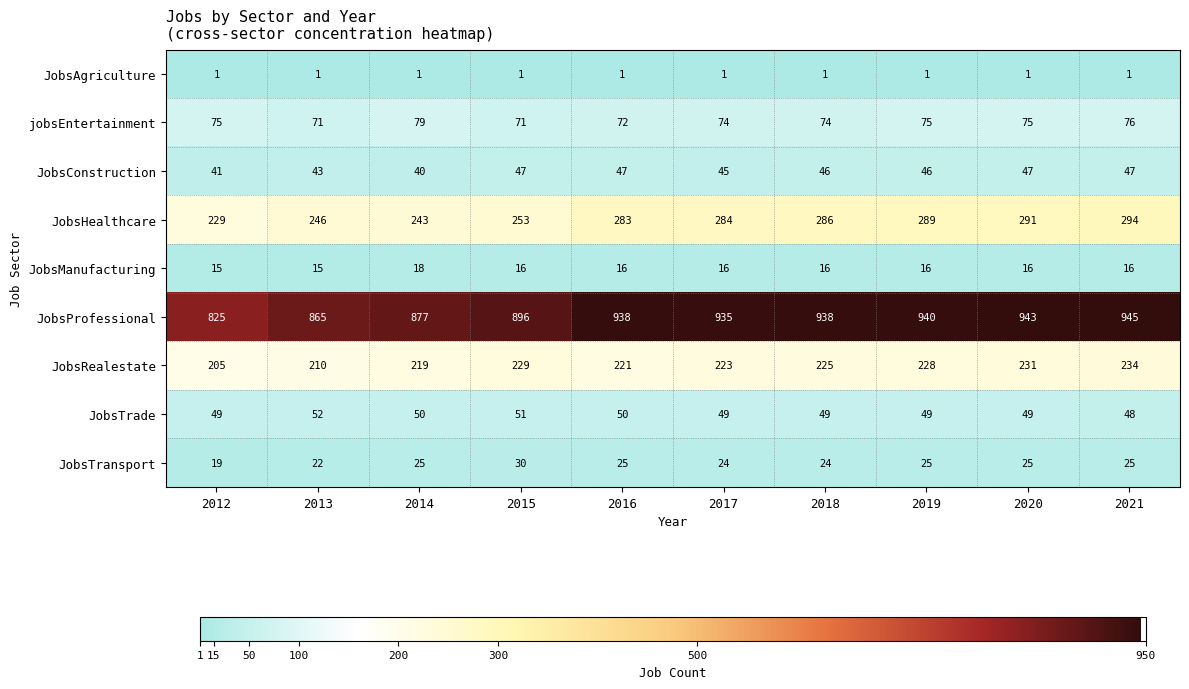

The JobsTransport series shows 24 at 2017. True or false?

True